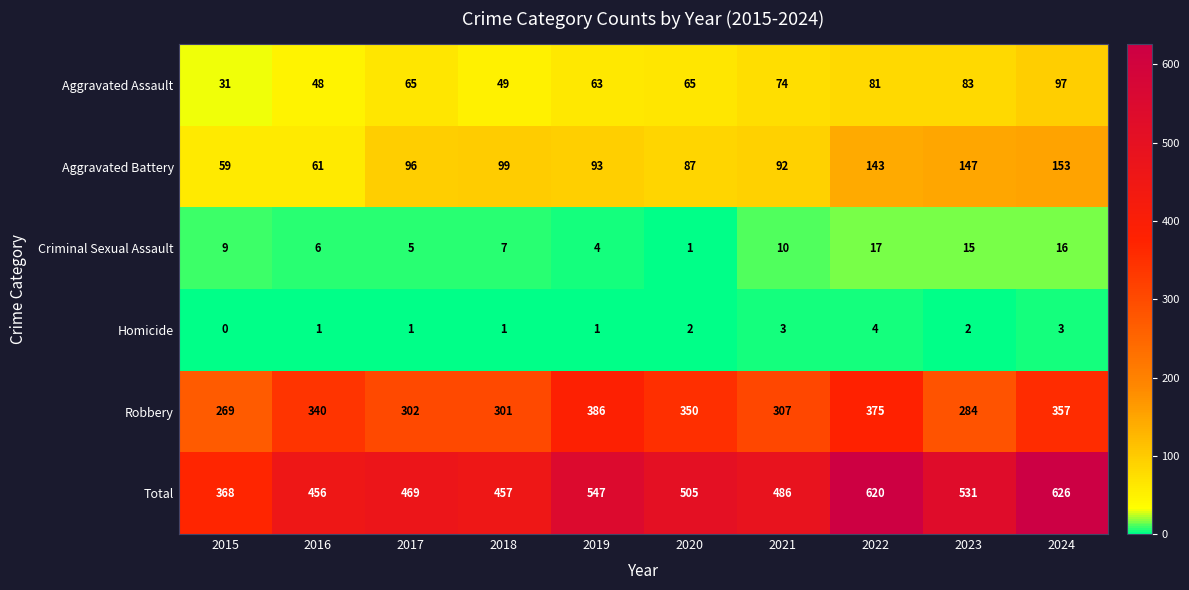

At 2021, list the series in order from largest to smallest.

Total, Robbery, Aggravated Battery, Aggravated Assault, Criminal Sexual Assault, Homicide